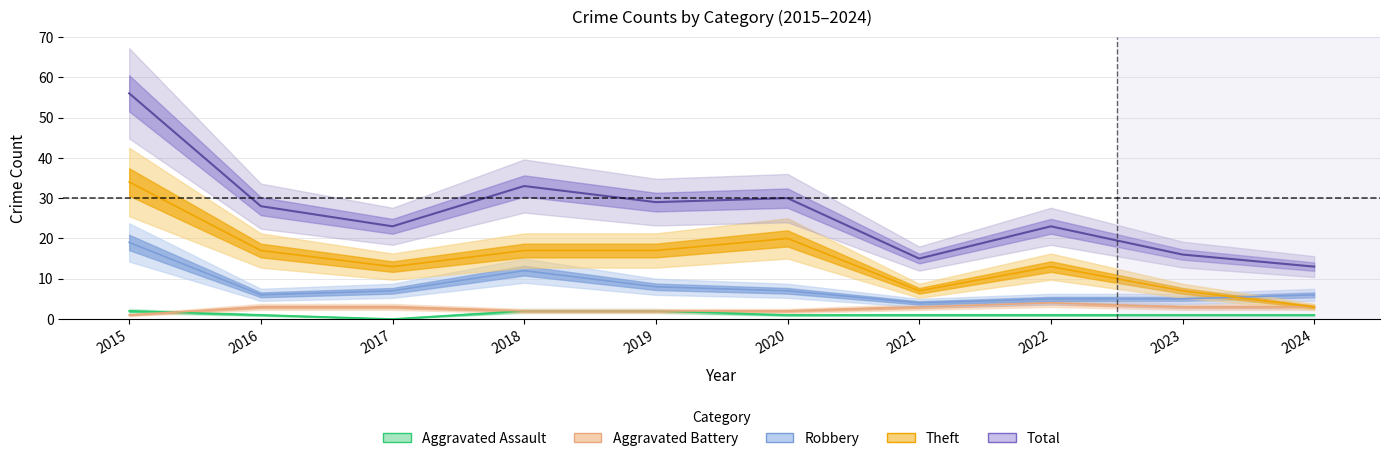

How many interior local valleys does the Theft series have?

2